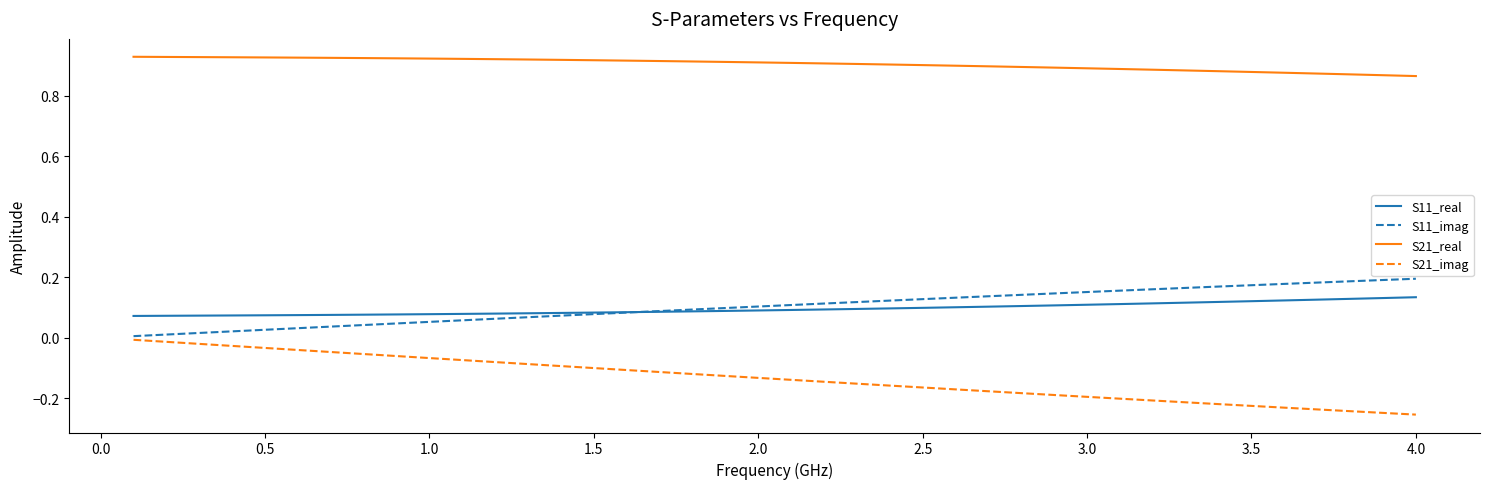

Which series has the largest total across all categories?

S21_real